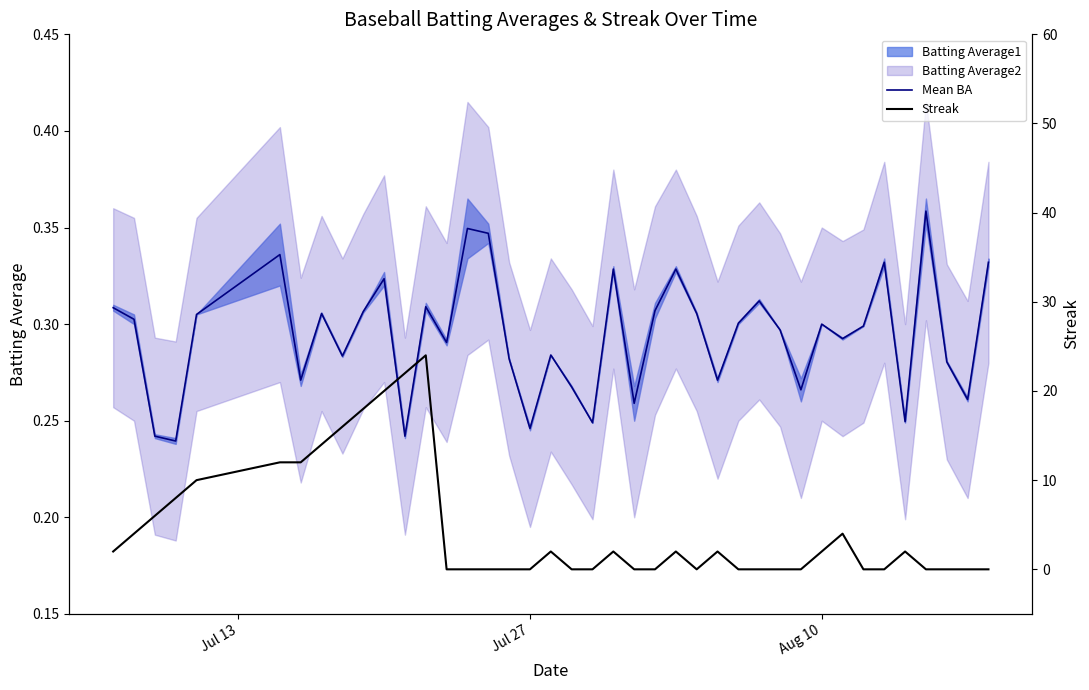

Between Jul 13 and Aug 10, which series saw the biggest shift?

Streak